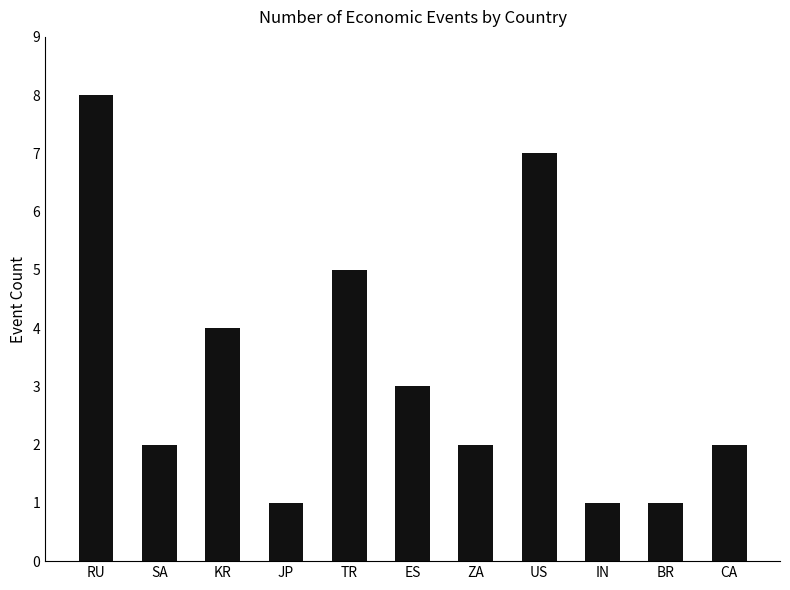

Is it true that the value at KR is 4?

True